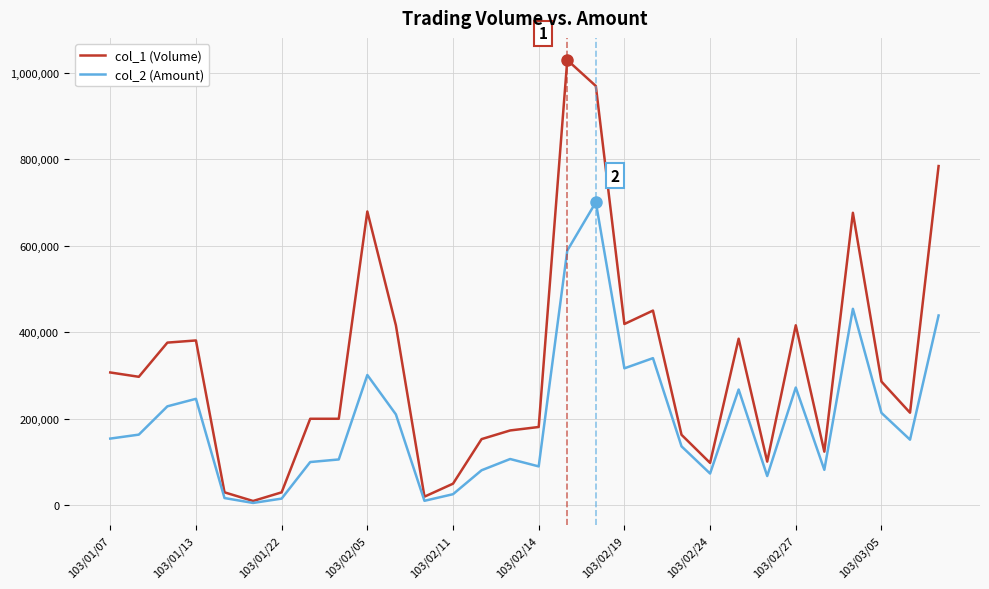

List the series in order of their peak value, highest first.

col_1 (Volume), col_2 (Amount)